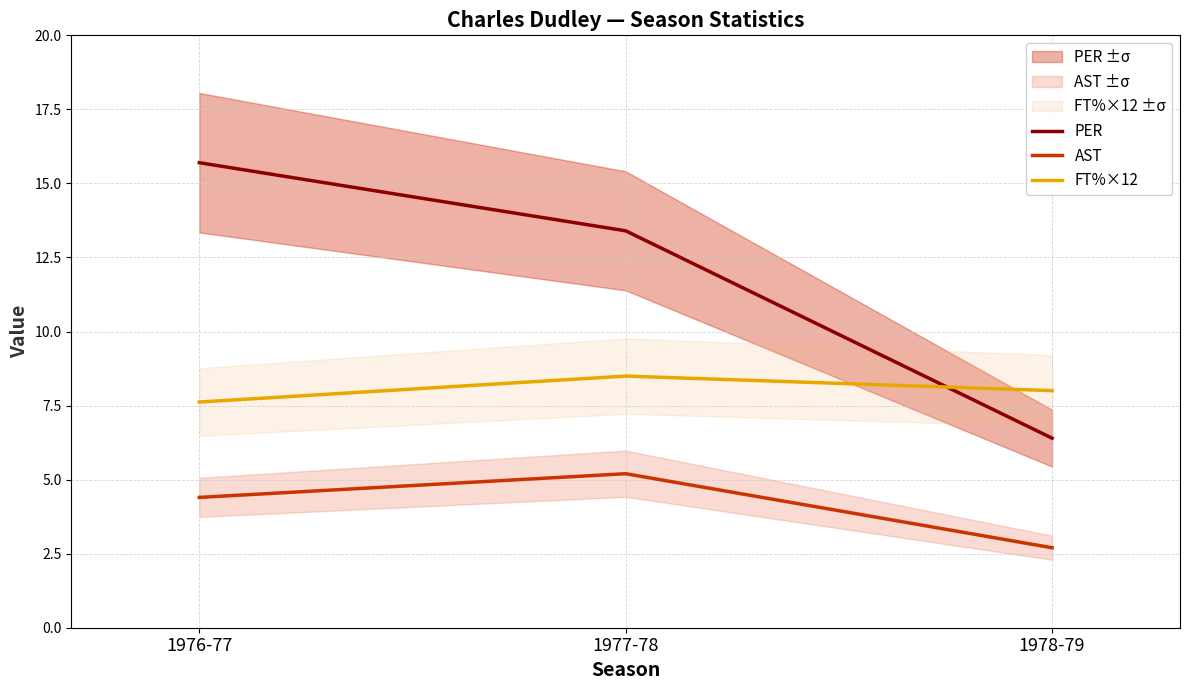

Is it true that PER equals 8.1 at 1977-78?

False